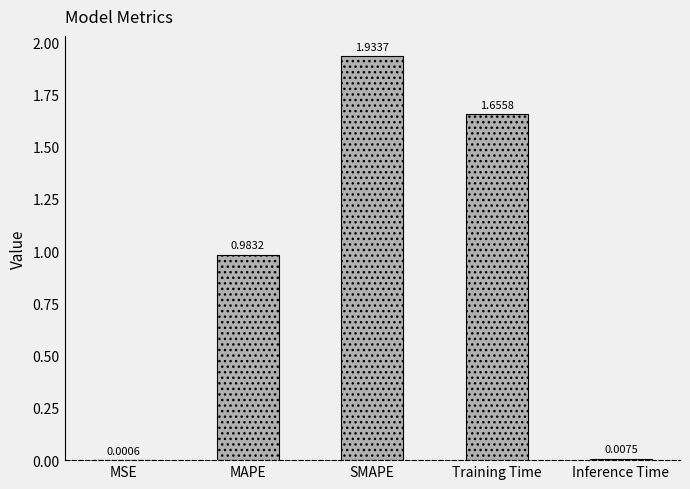

What is the sum of all values?

4.6